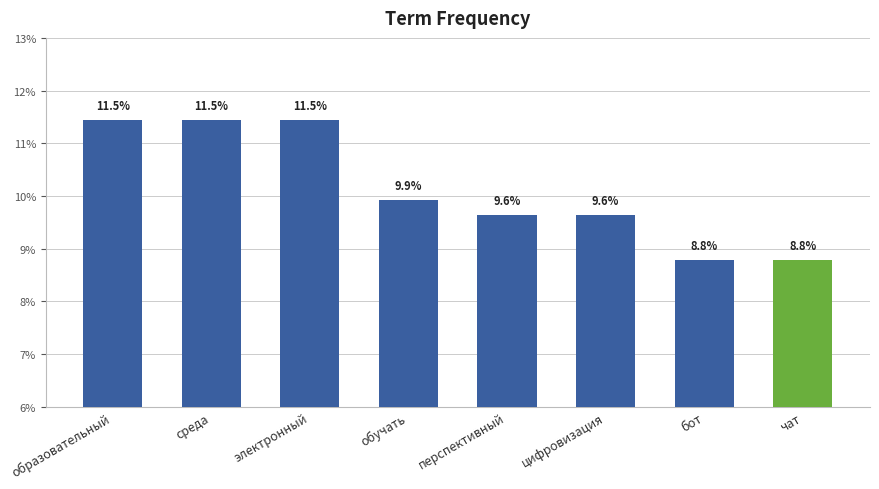

List the labels in order of value, largest first.

образовательный, среда, электронный, обучать, перспективный, цифровизация, бот, чат